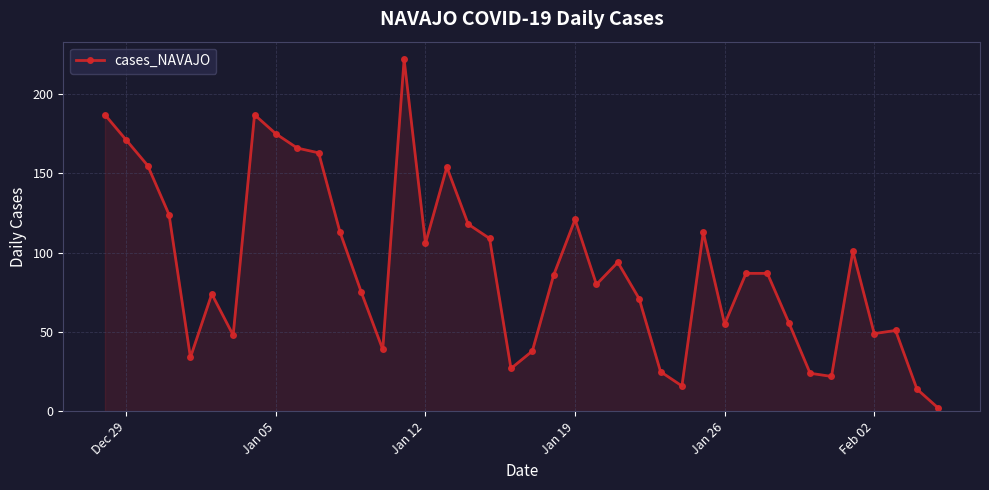

What is the maximum value shown in the chart?

222